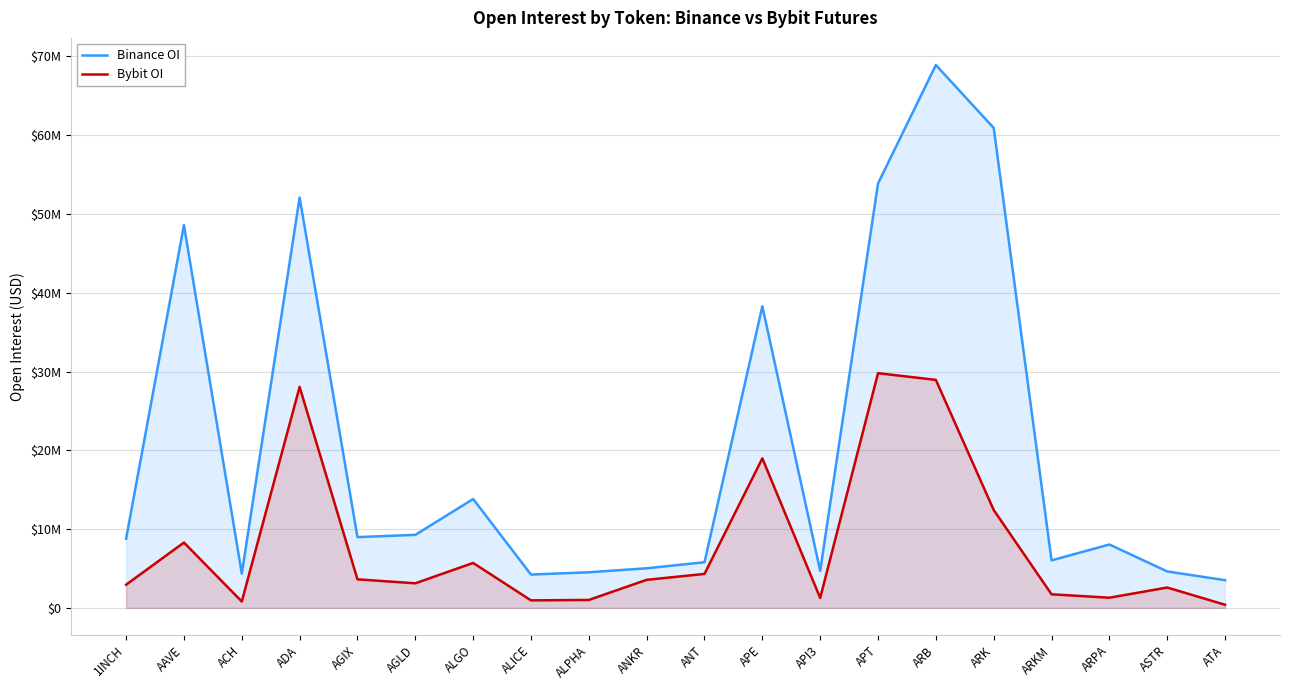

Where is the first local minimum for Binance OI?

ACH